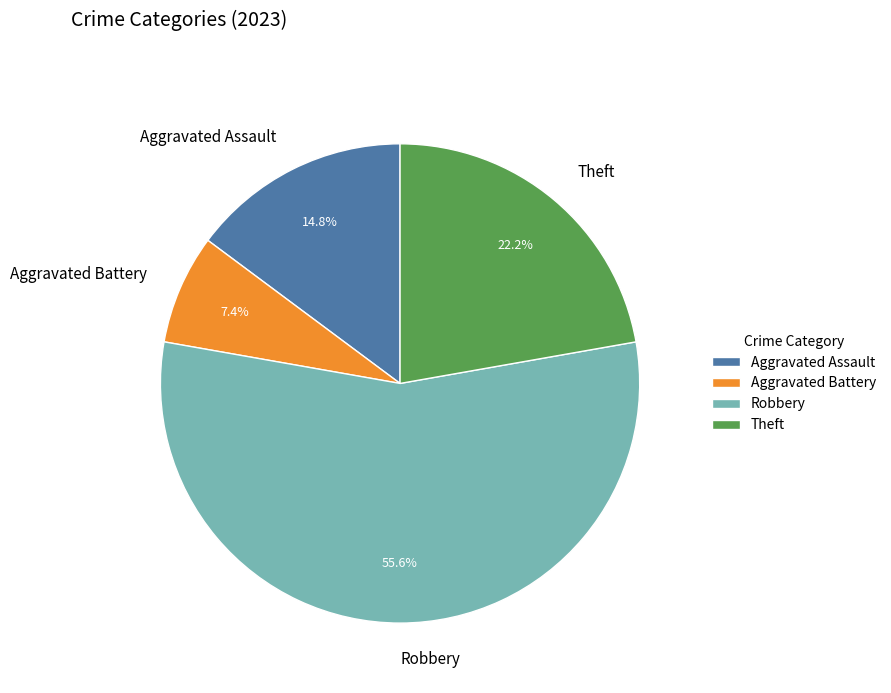

Approximately how many times larger is the value at Aggravated Assault compared to Theft?

0.7